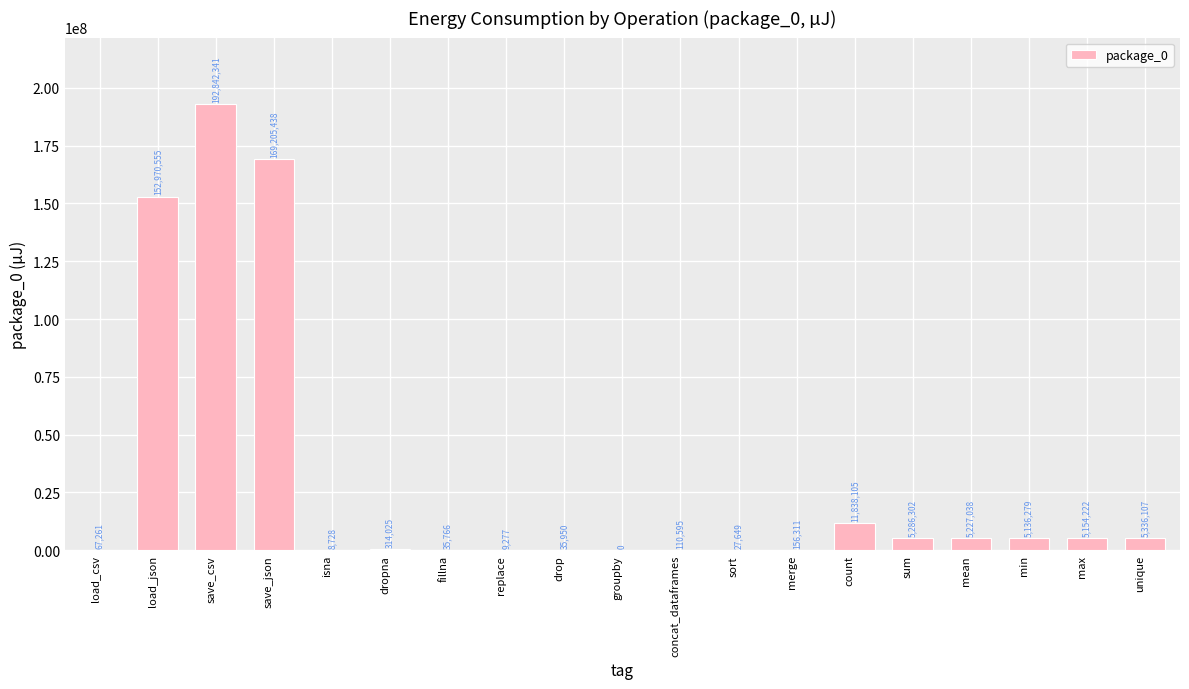

Which label corresponds to the largest value in the chart?

save_csv